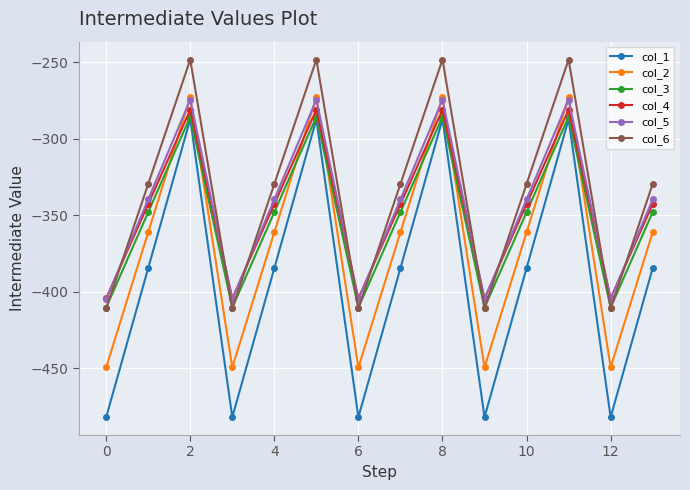

What is the difference between the second highest and minimum values in the col_4 series?

123.4